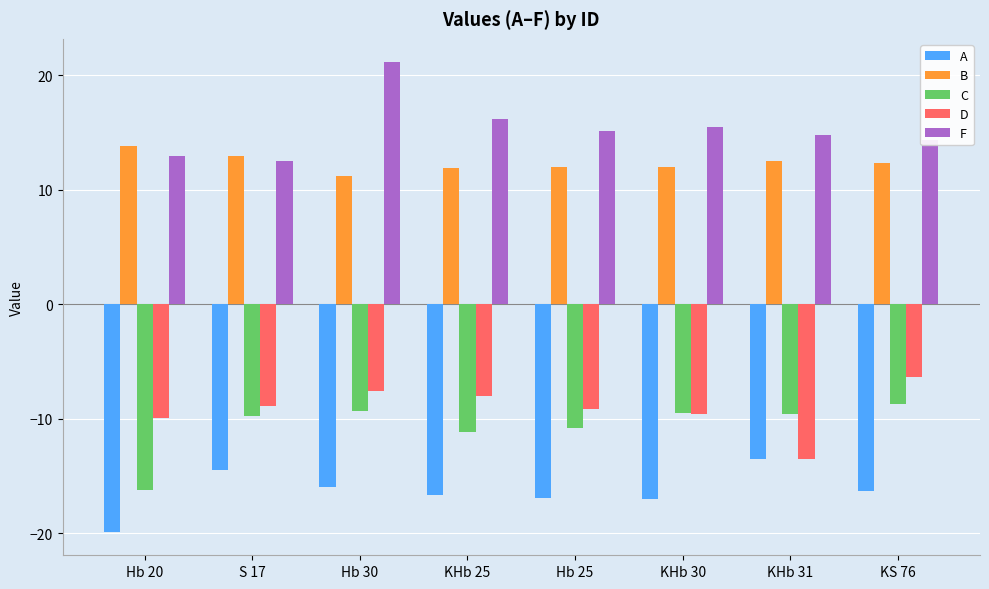

What is the sum of the B values at S 17 and Hb 30?

24.1